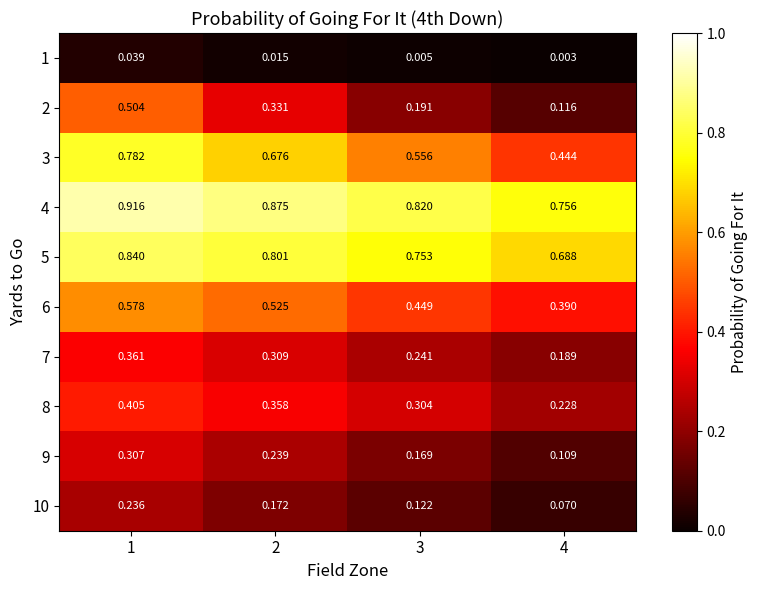

Is the value of 4 at 2 greater than the value of 10 at 3?

Yes